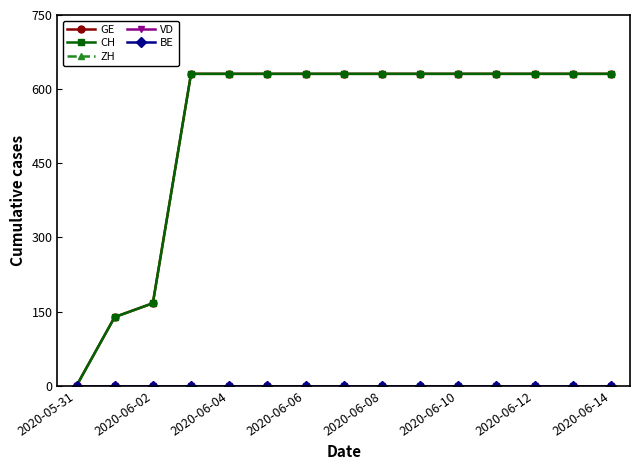

Reading left to right, list all the values displayed in this chart.

GE: 0	139	167	631	631	631	631	631	631	631	631	631	631	631	631
CH: 0	139	167	631	631	631	631	631	631	631	631	631	631	631	631
ZH: 0	0	0	0	0	0	0	0	0	0	0	0	0	0	0
VD: 0	0	0	0	0	0	0	0	0	0	0	0	0	0	0
BE: 0	0	0	0	0	0	0	0	0	0	0	0	0	0	0